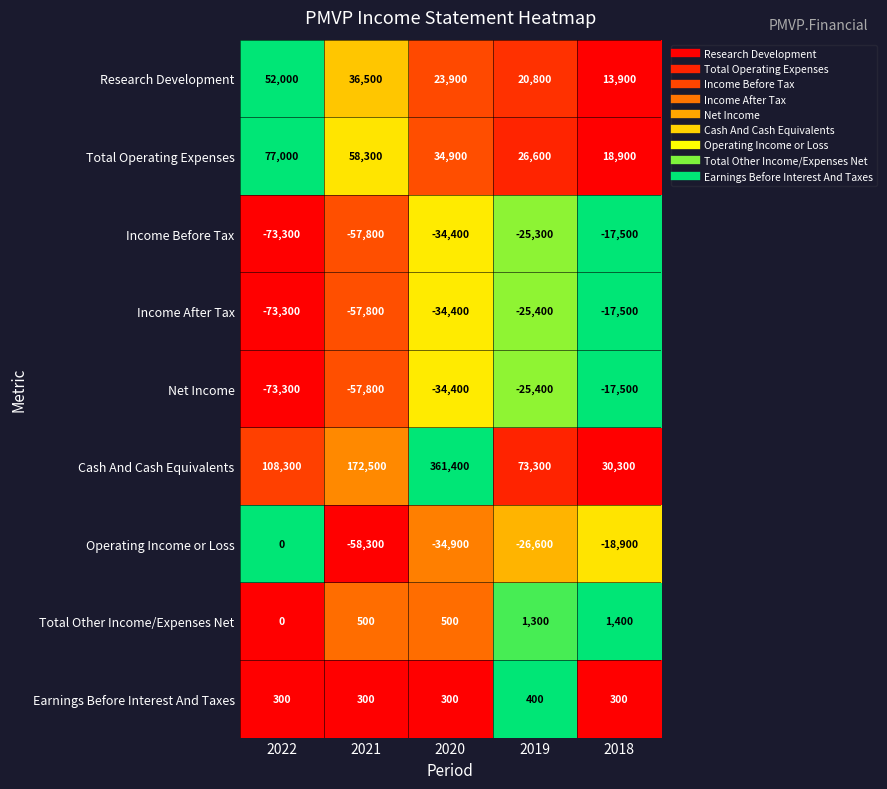

Between 2022 and 2021, which series saw the biggest shift?

Cash And Cash Equivalents